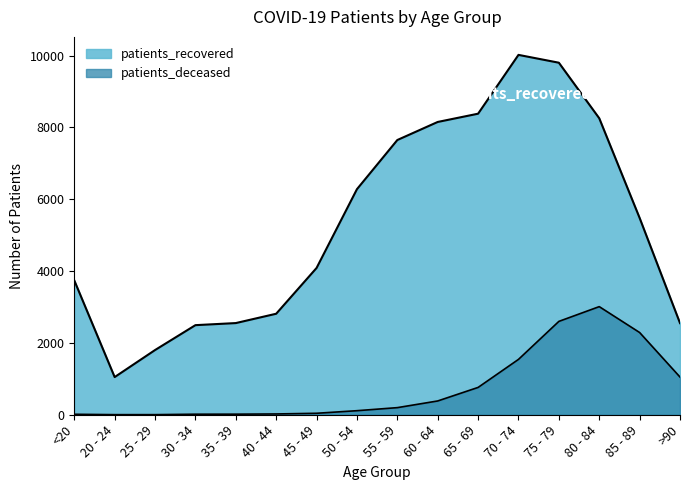

Between 50 - 54 and 75 - 79, which series saw the biggest shift?

patients_recovered